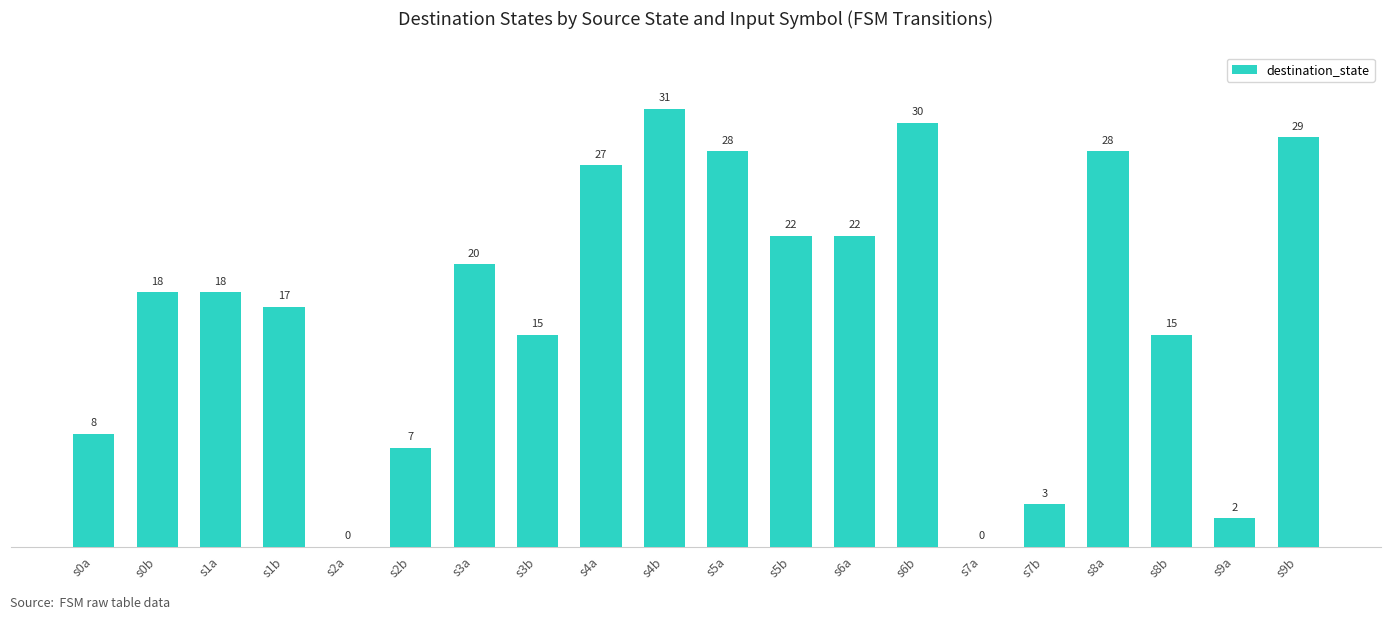

What is the sum of all values?

340